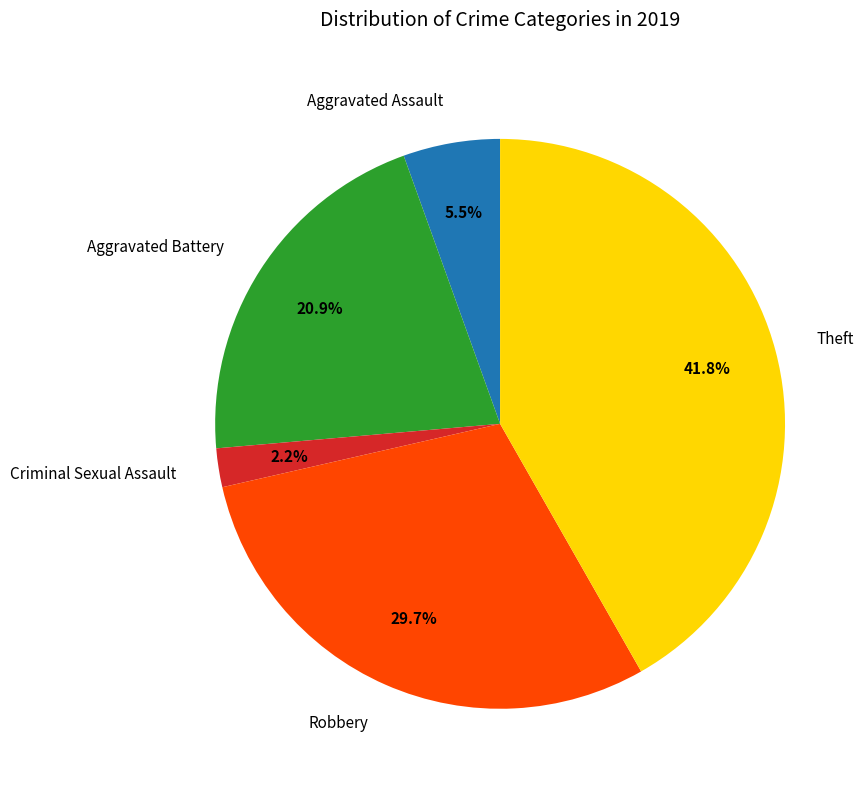

What is the smallest slice in the pie chart?

Criminal Sexual Assault